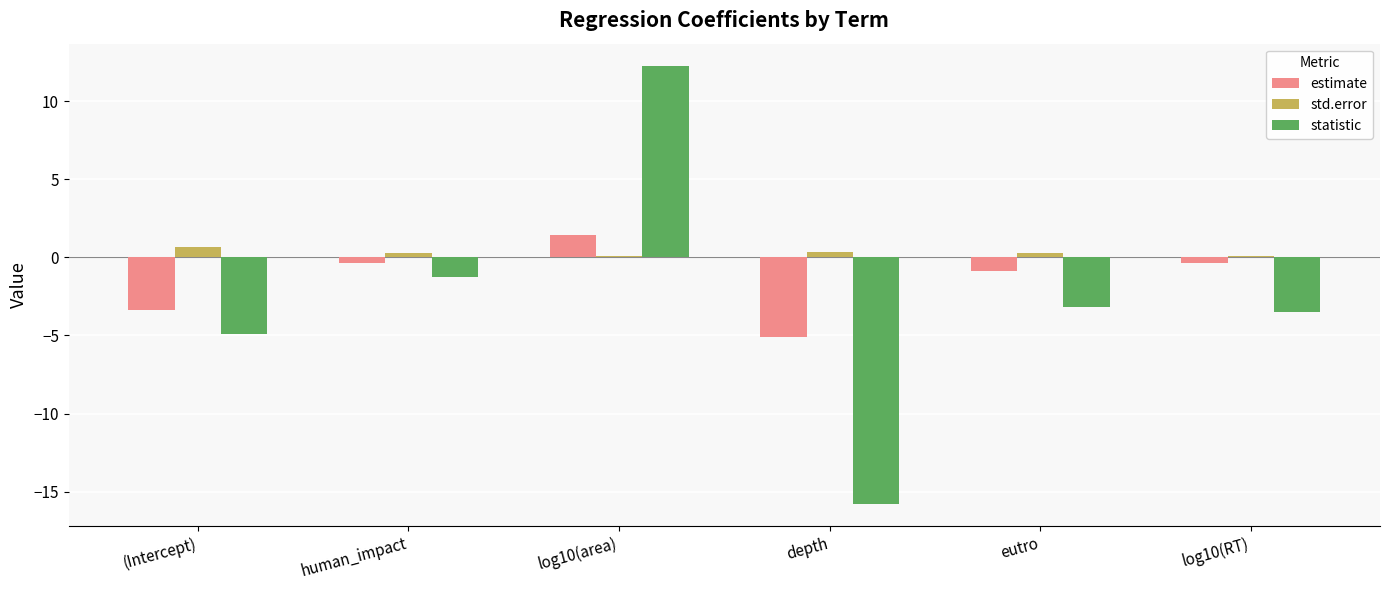

Count the number of categories in the chart.

6